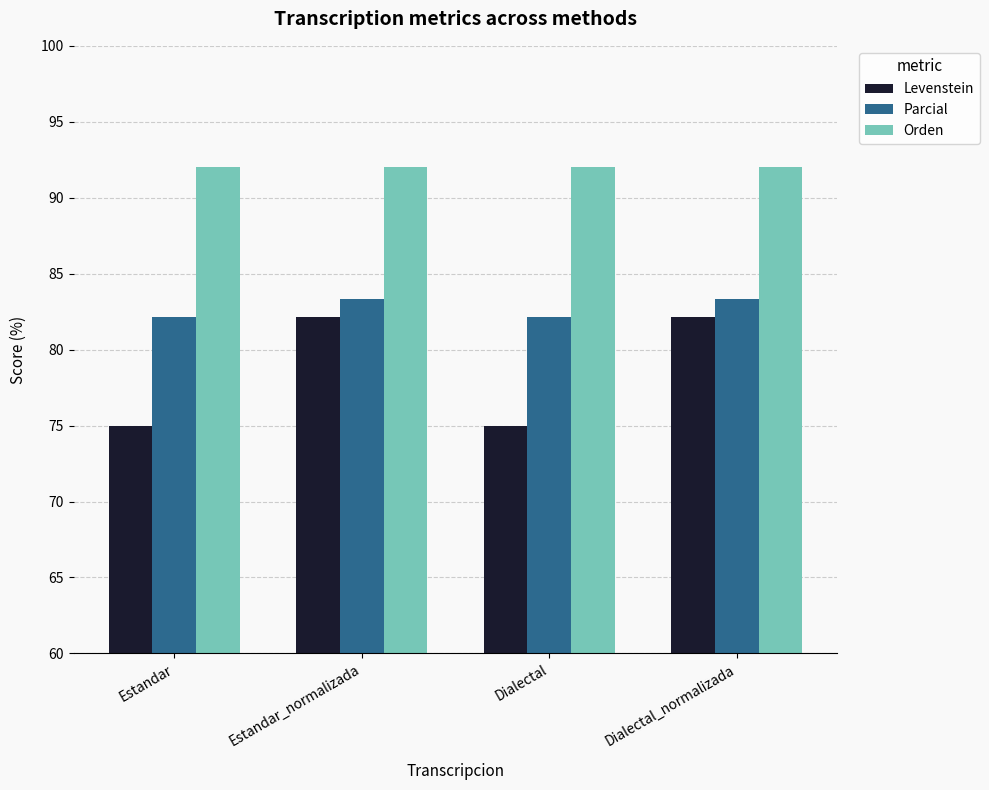

Which series has the widest spread of values?

Levenstein